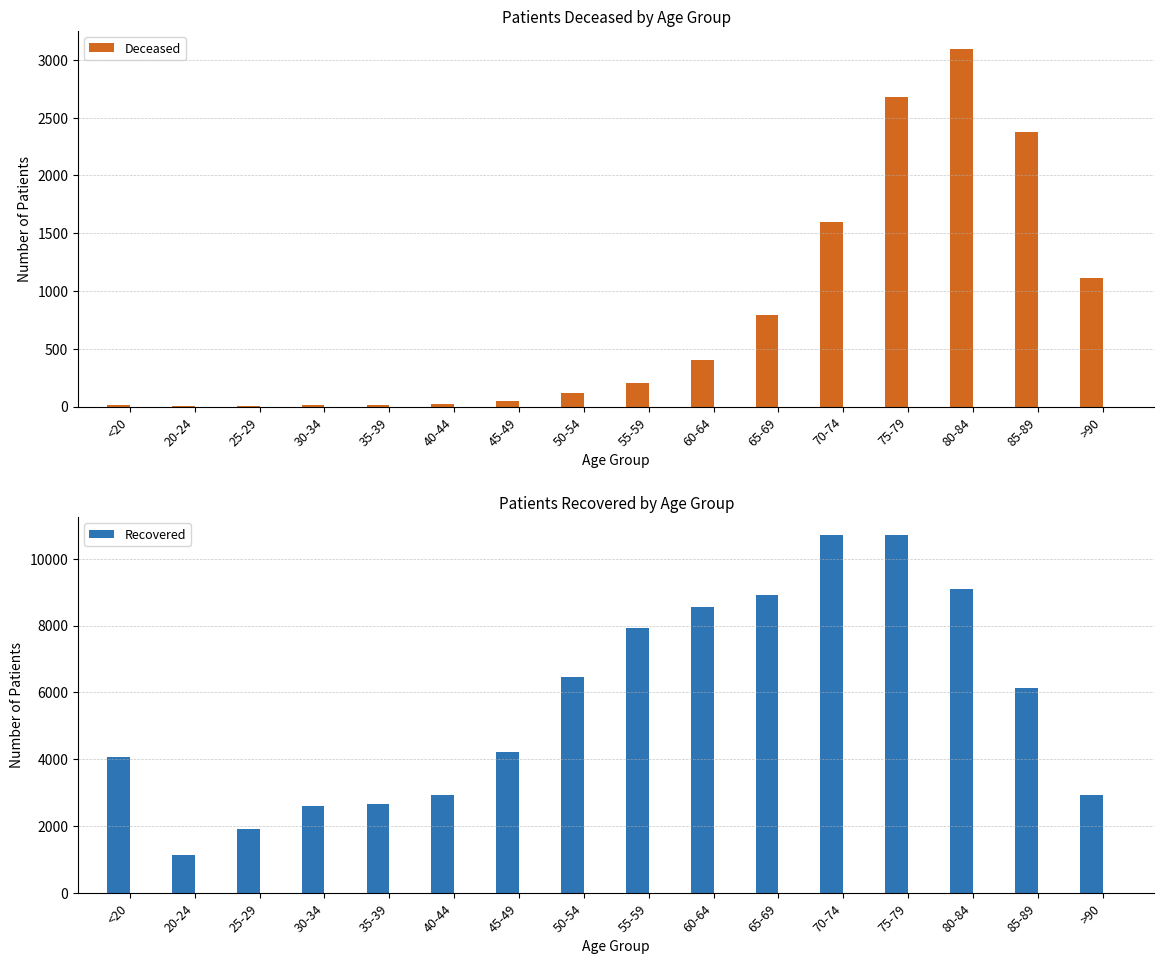

At which label is Deceased closest to 1549?

70-74